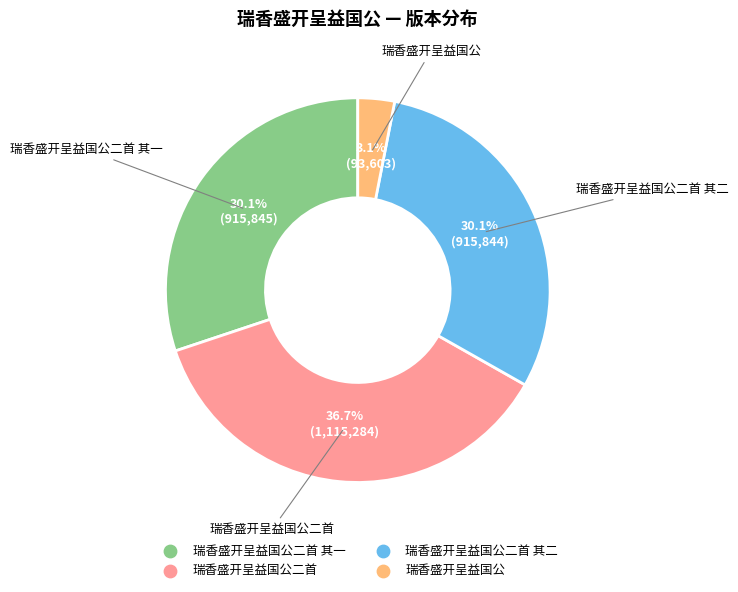

Does any single category account for the majority?

No